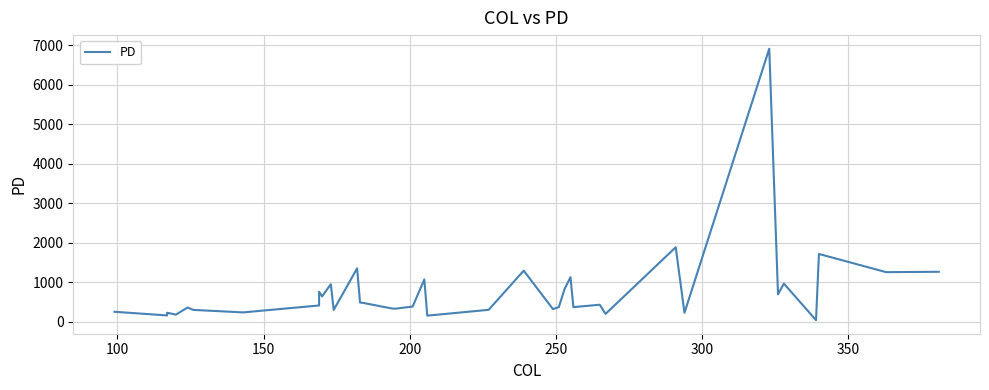

How many lines are shown in the chart?

1